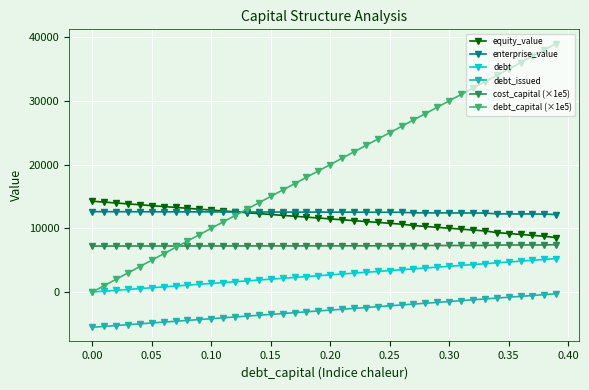

What is the minimum value shown in the chart?

-5528.5